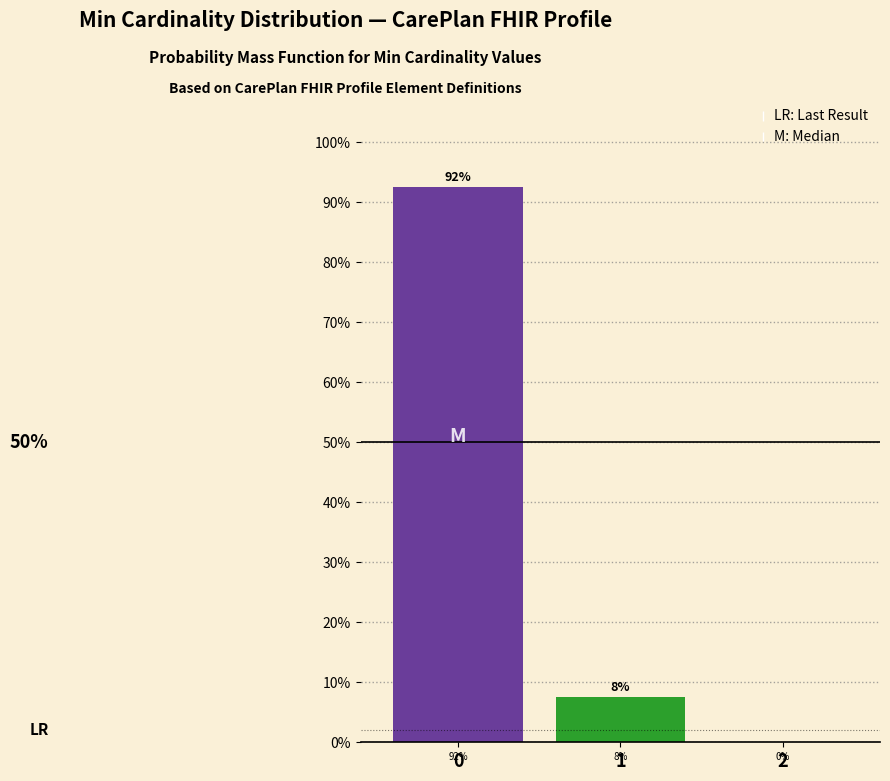

Are the bars horizontal?

No